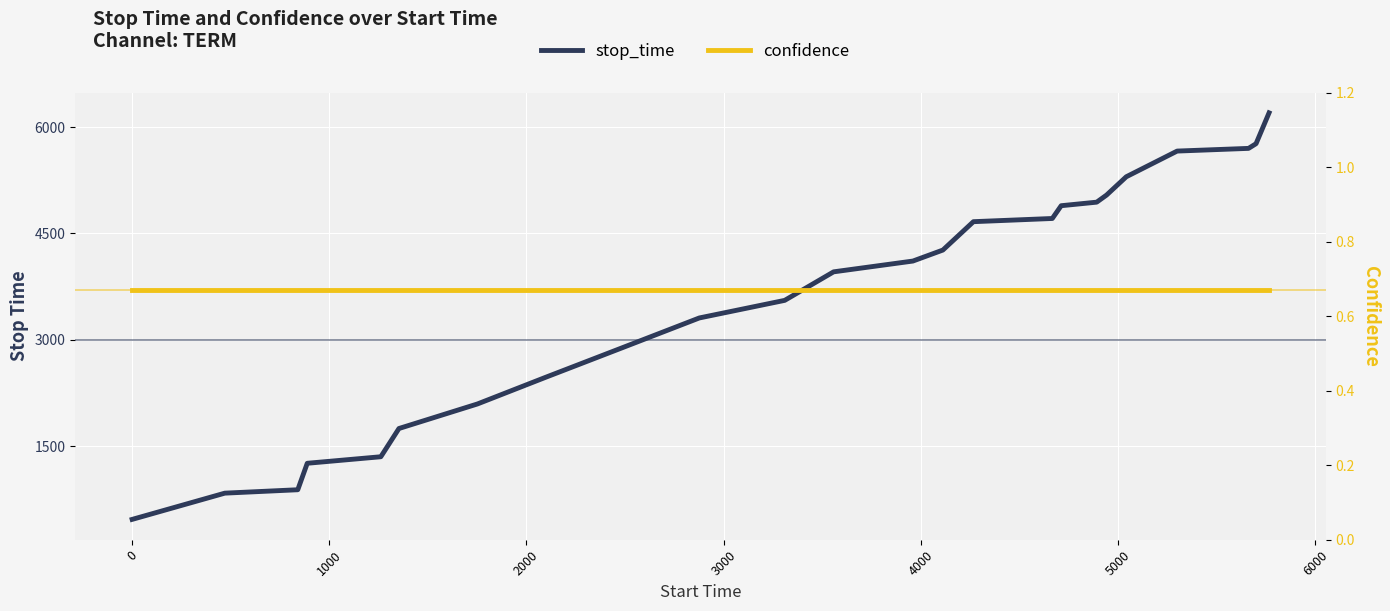

True or false: confidence has more than 2 points higher than both neighbors.

False